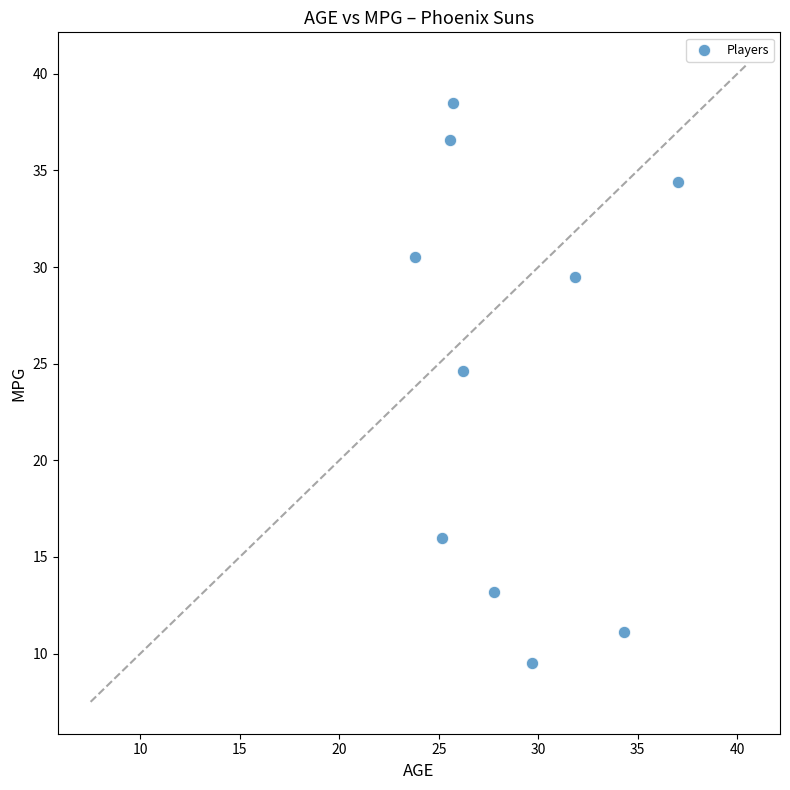

What is the range of X values (max minus min)?

13.2